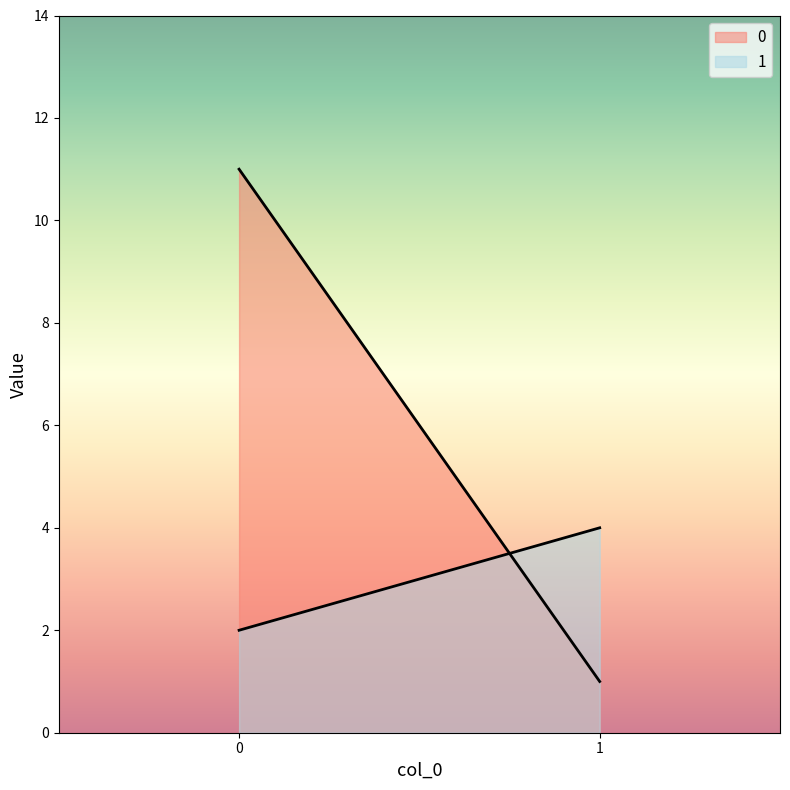

What is the sum of the 0 values at 0 and 1?

12